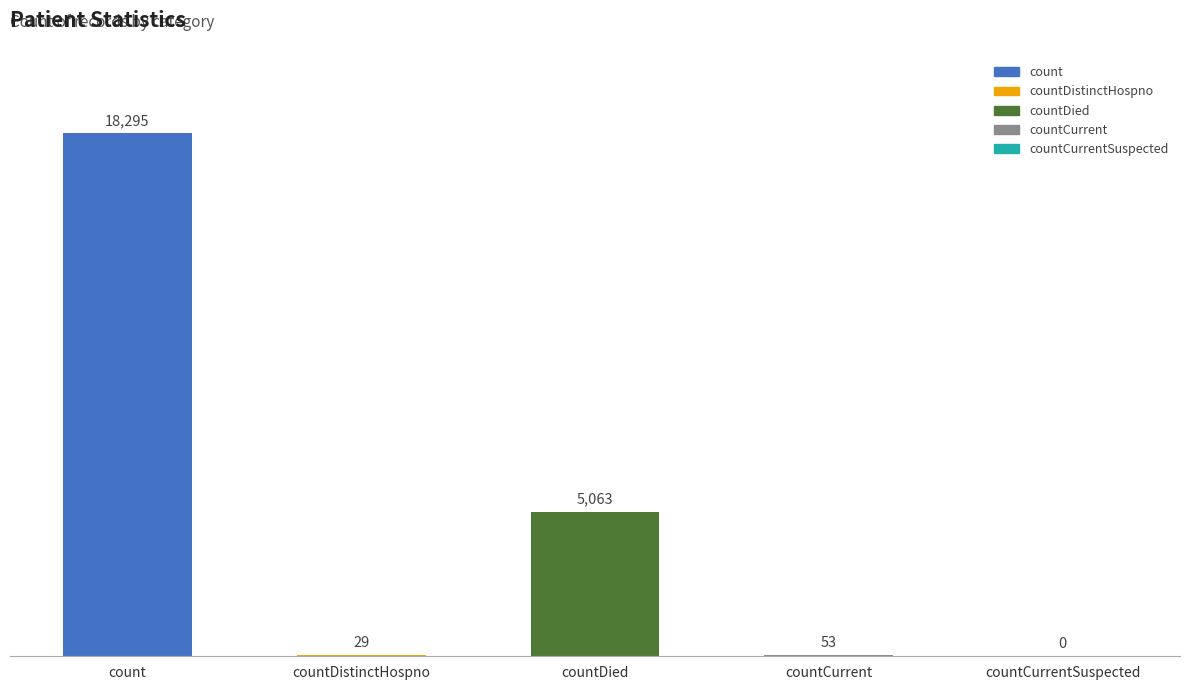

What is the difference between the maximum and second lowest values?

18266